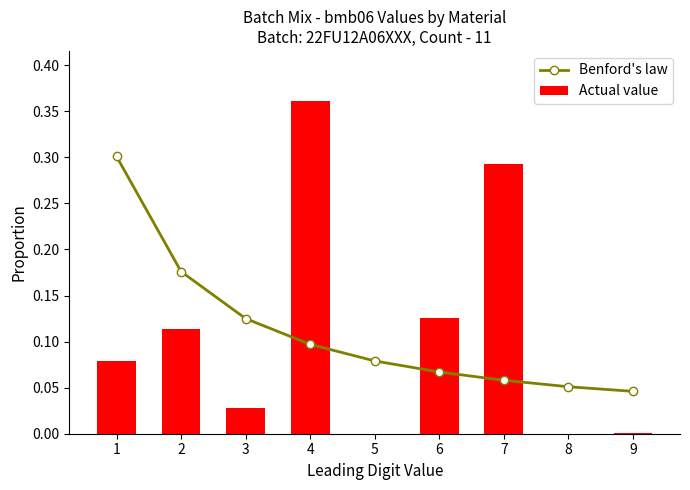

Between 6 and 9, which is larger?

6